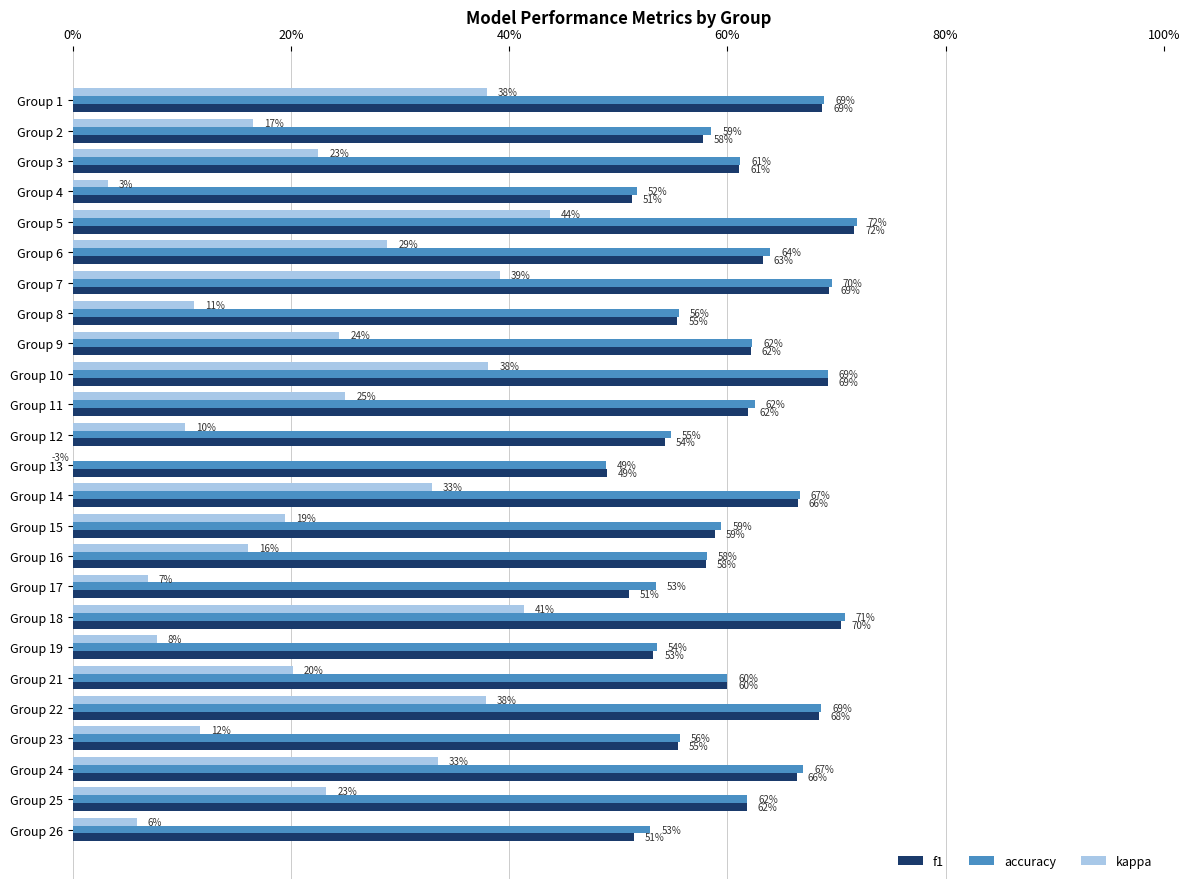

What is the average value of the f1 series?

0.6